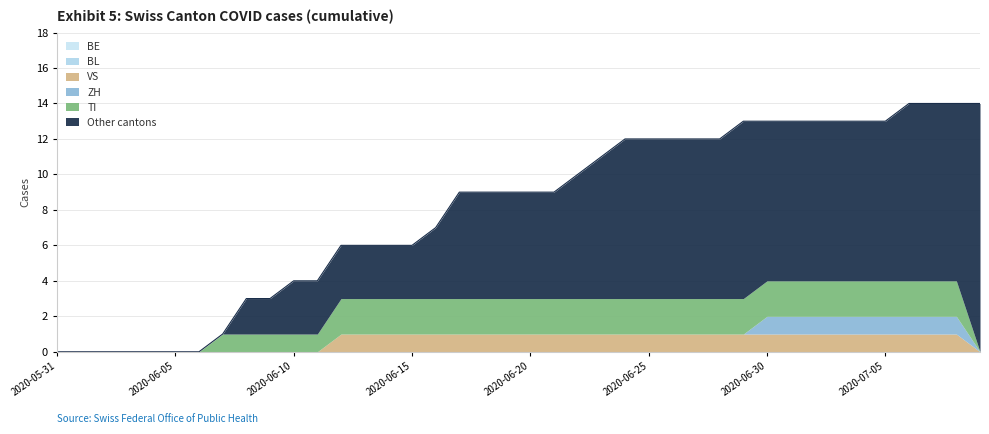

What is the difference between the highest and lowest values at 2020-06-23?

11